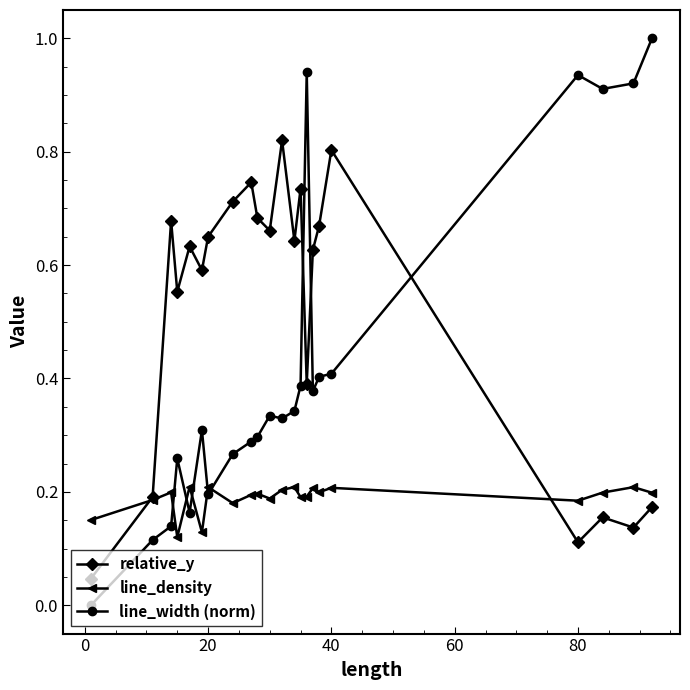

Which series has the widest spread of values?

line_width (norm)